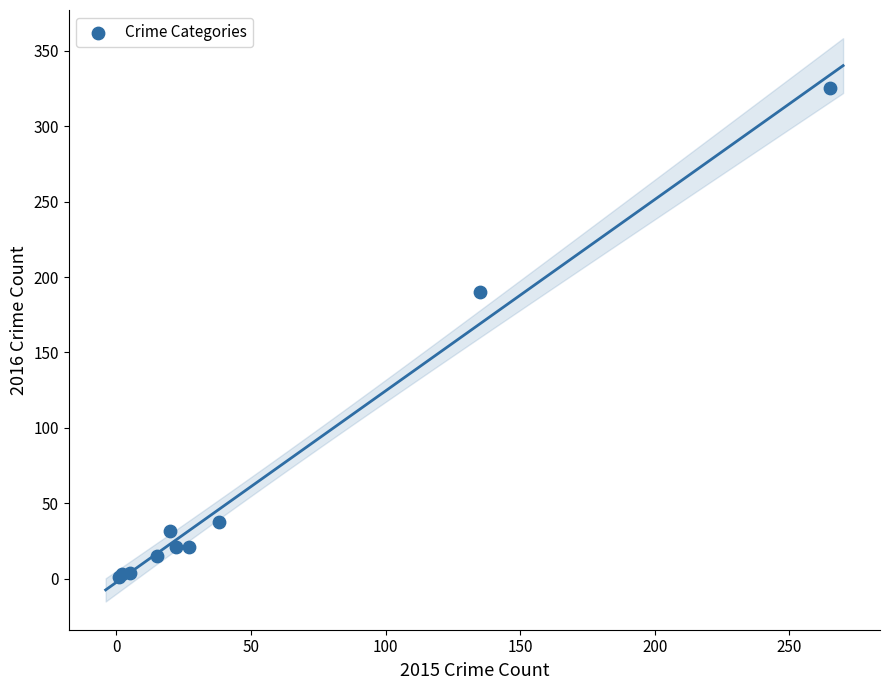

What Y value in the scatter plot is closest to 163?

190